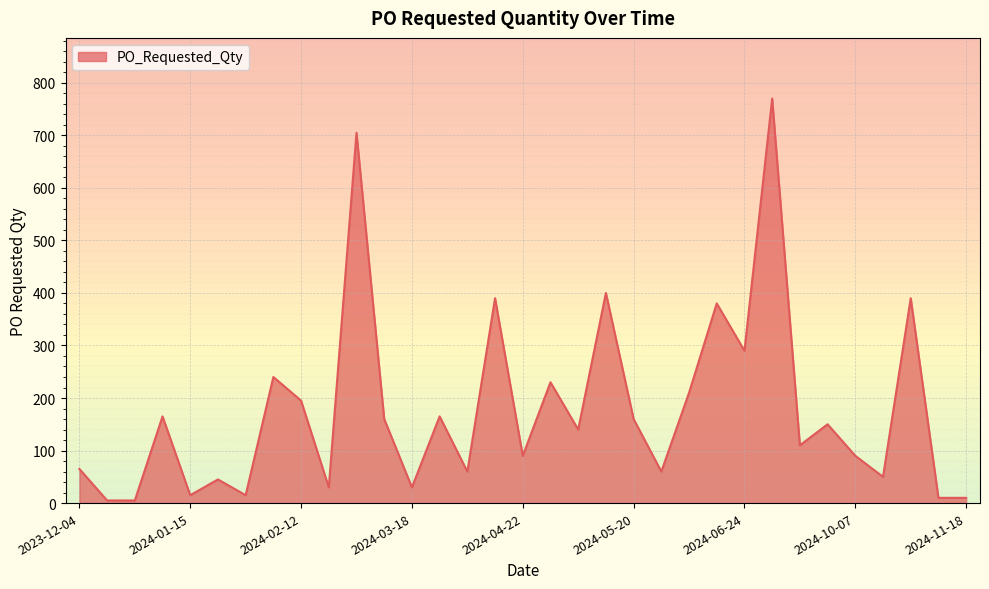

How many lines are shown in the chart?

1